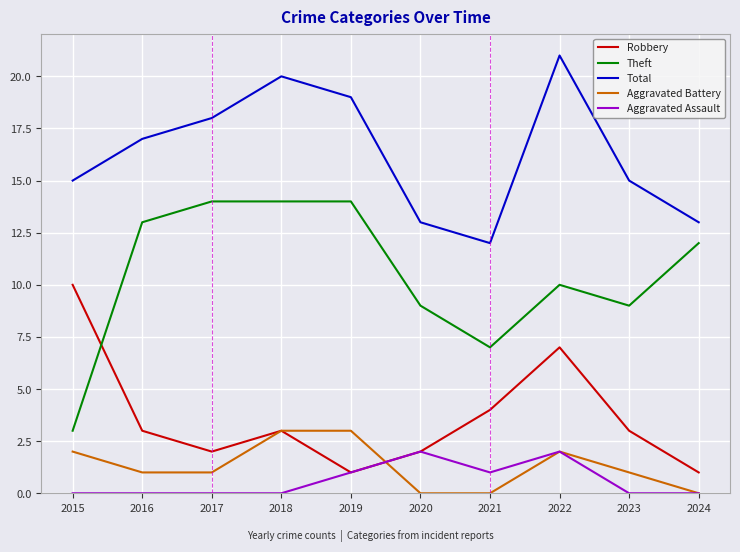

What are all the series names shown in the legend?

Robbery, Theft, Total, Aggravated Battery, Aggravated Assault